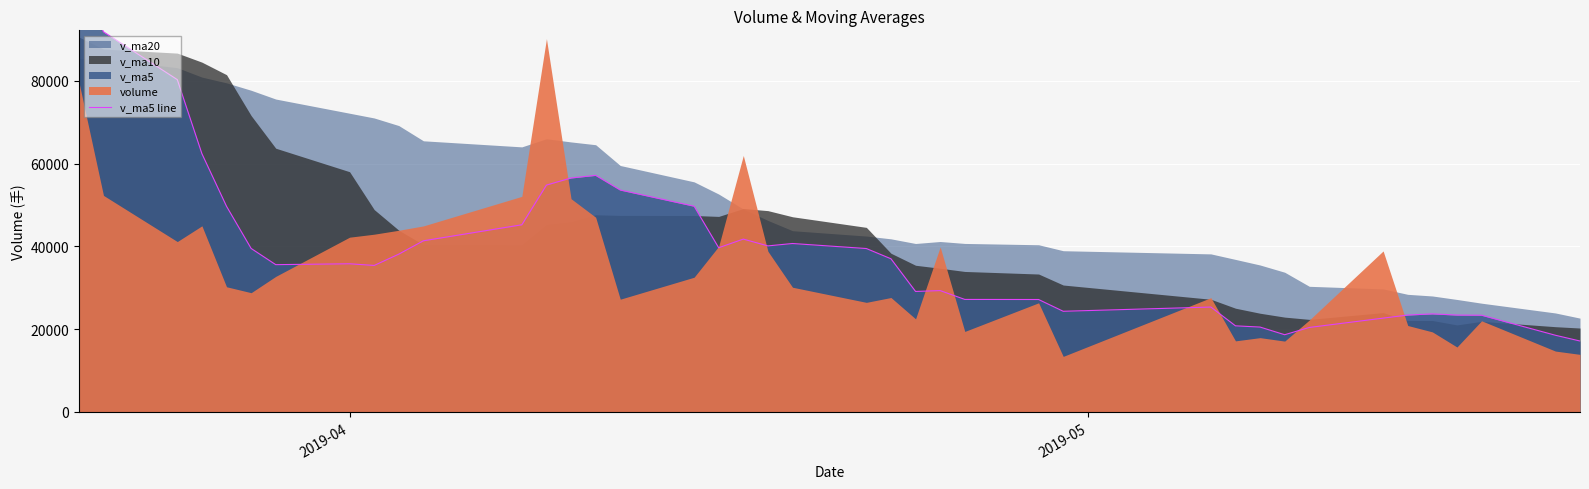

What is the label of the 40th point from the right?

2019-04